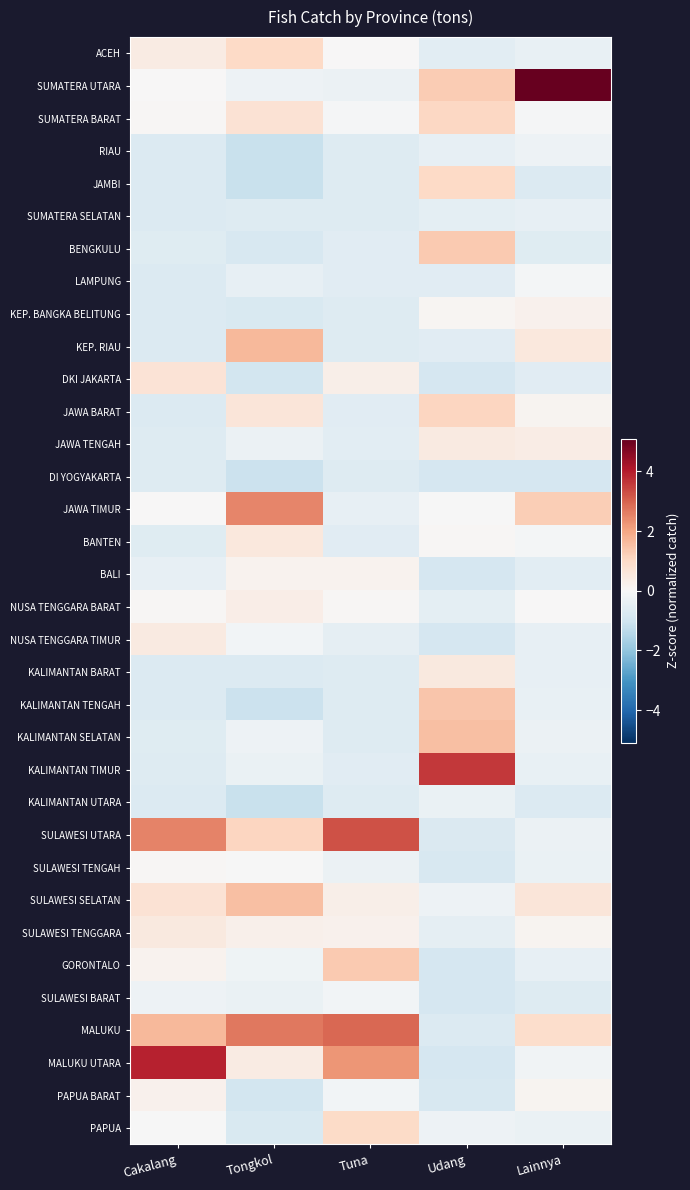

Which series has the largest range (max minus min)?

SUMATERA UTARA